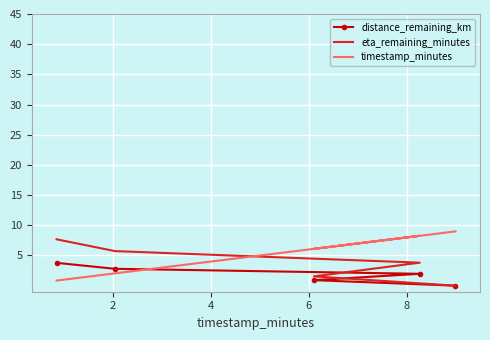

Is it true that distance_remaining_km equals 1.2 at 2?

False